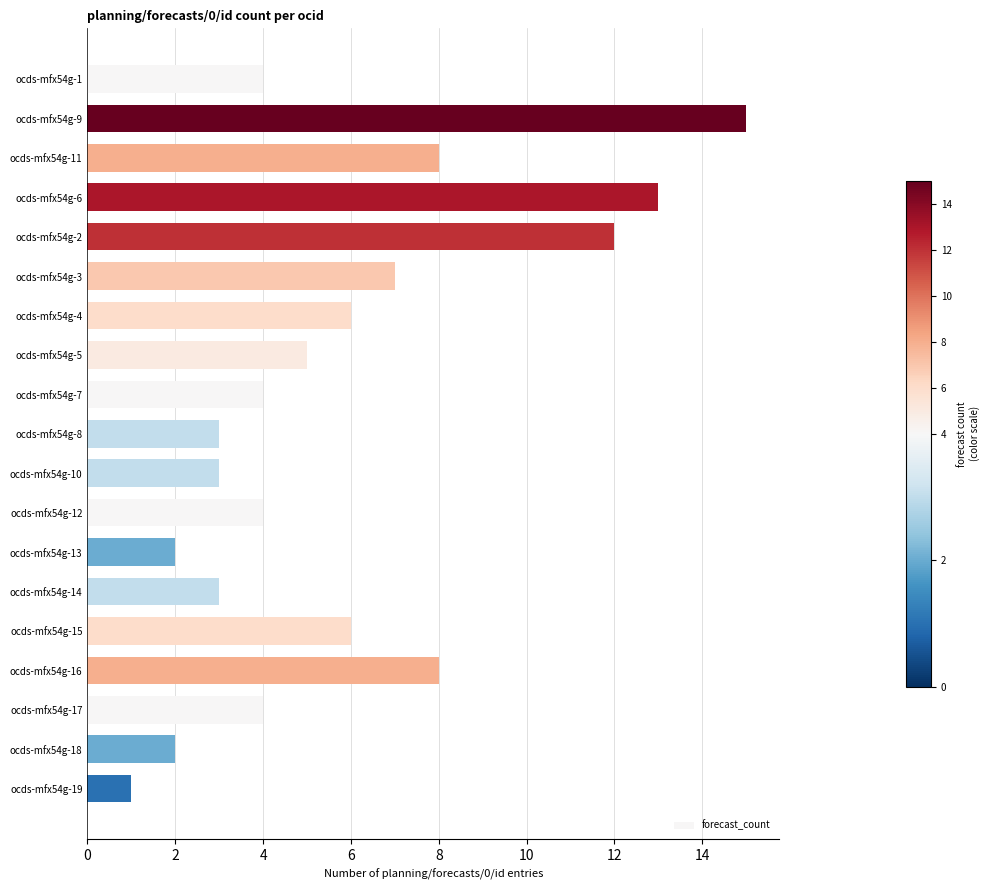

Which label corresponds to the largest value in the chart?

ocds-mfx54g-9